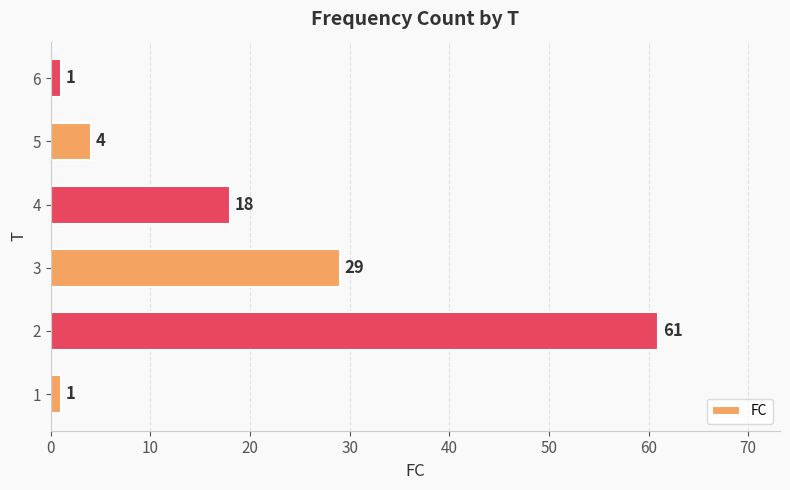

What is the change in value from 2 to 3?

-32